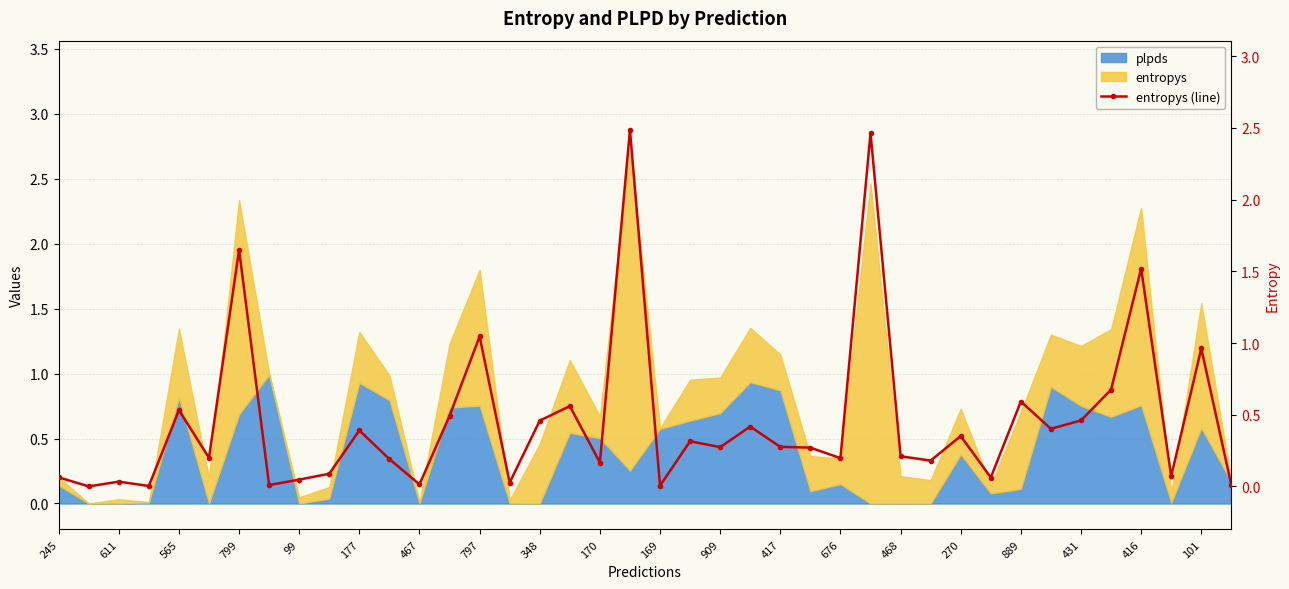

What is the sum of the values at 177 and 23?

0.6